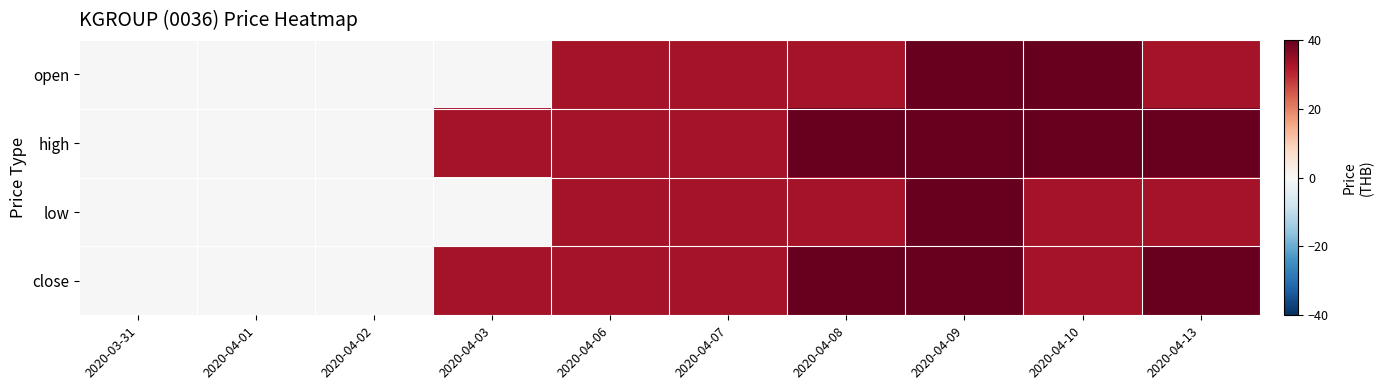

Between 2020-04-07 and 2020-04-13, which series saw the biggest shift?

high